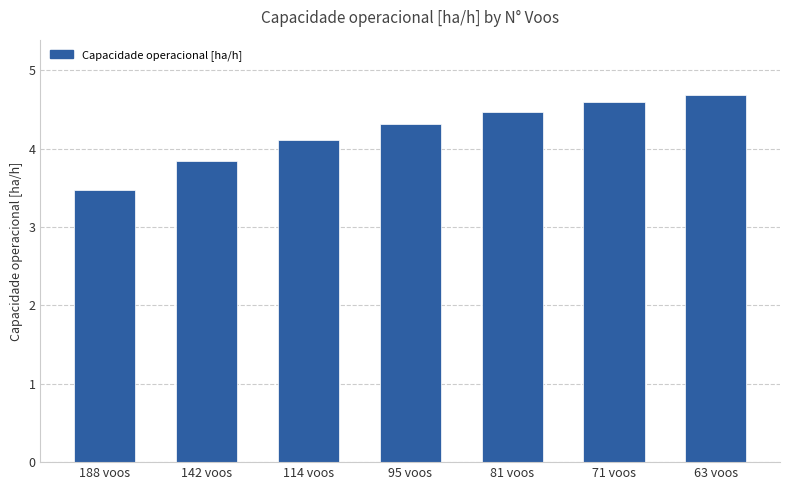

Which has a higher value, 114 voos or 71 voos?

71 voos